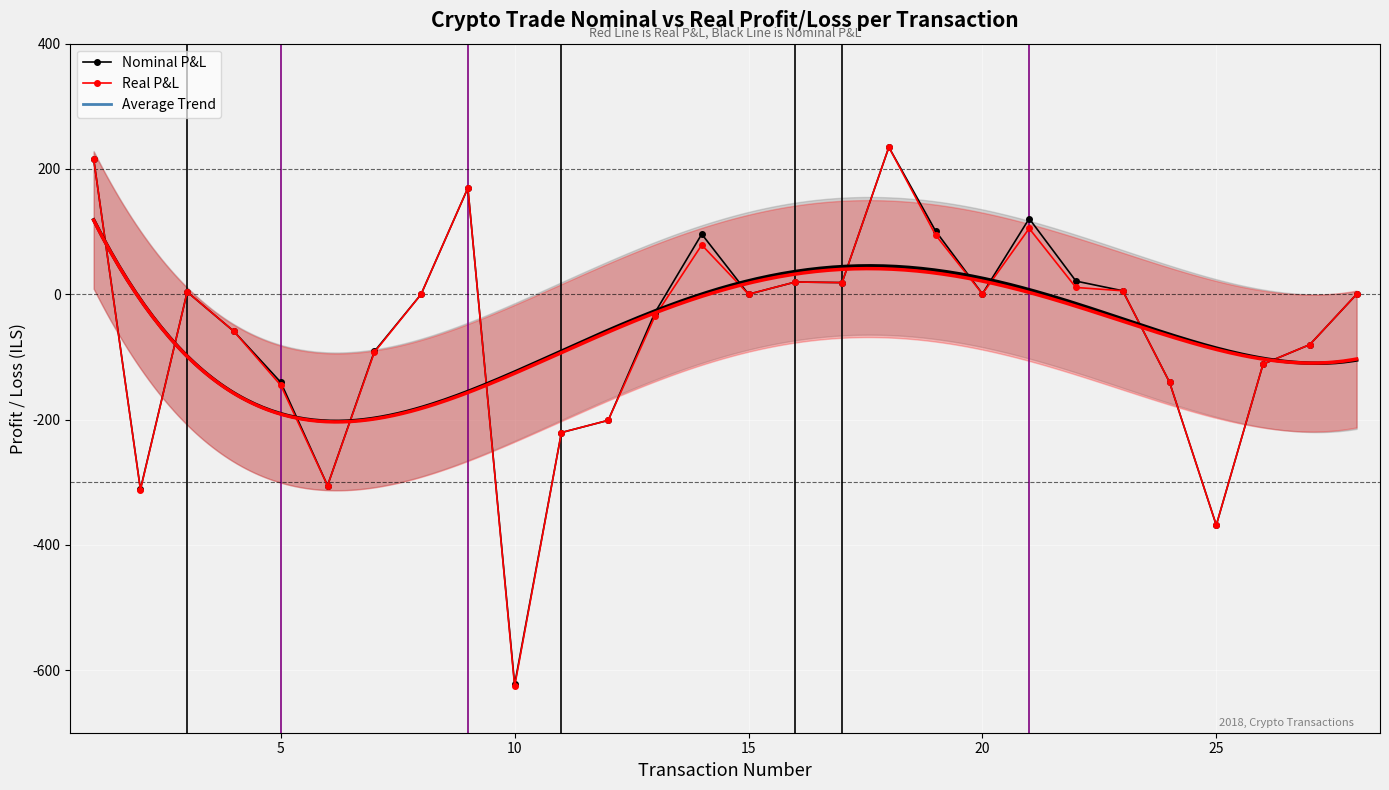

The value of Real P&L at 28 is 0.0. True or false?

True